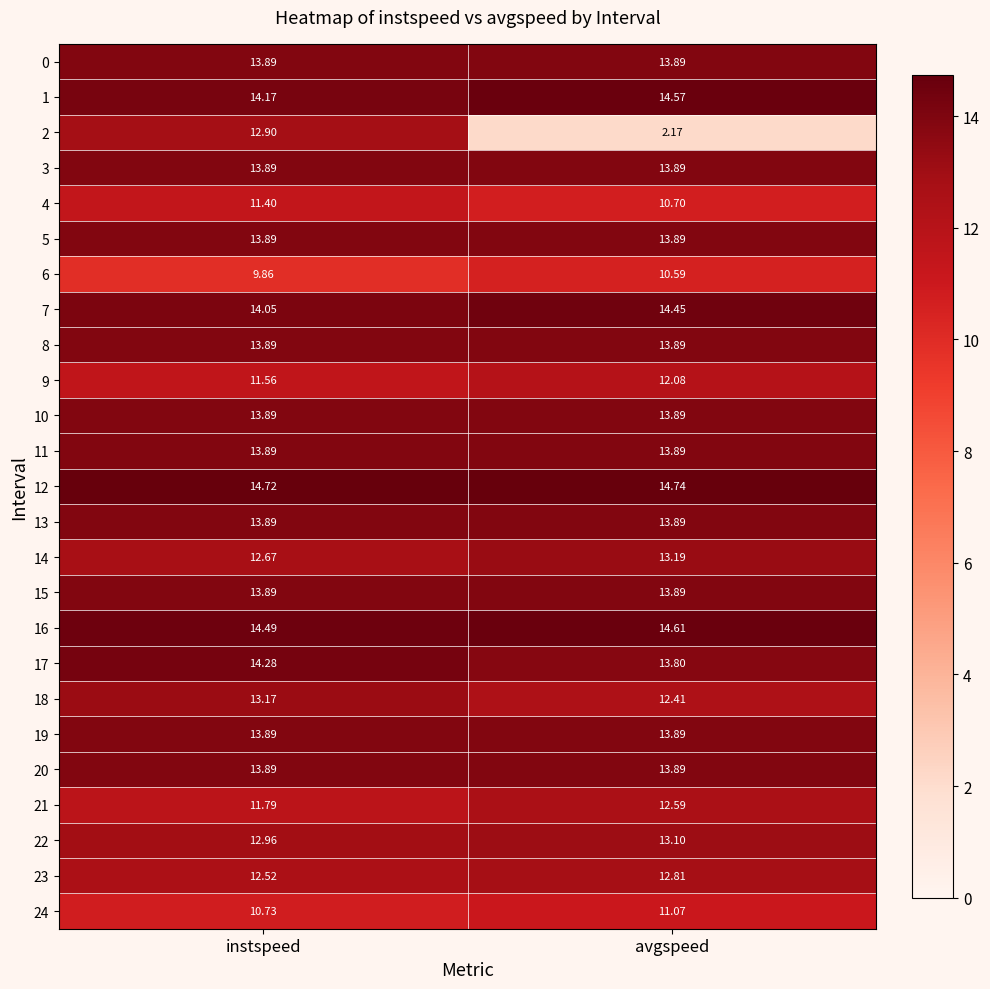

Is the value of 3 at instspeed greater than the value of 4 at avgspeed?

Yes